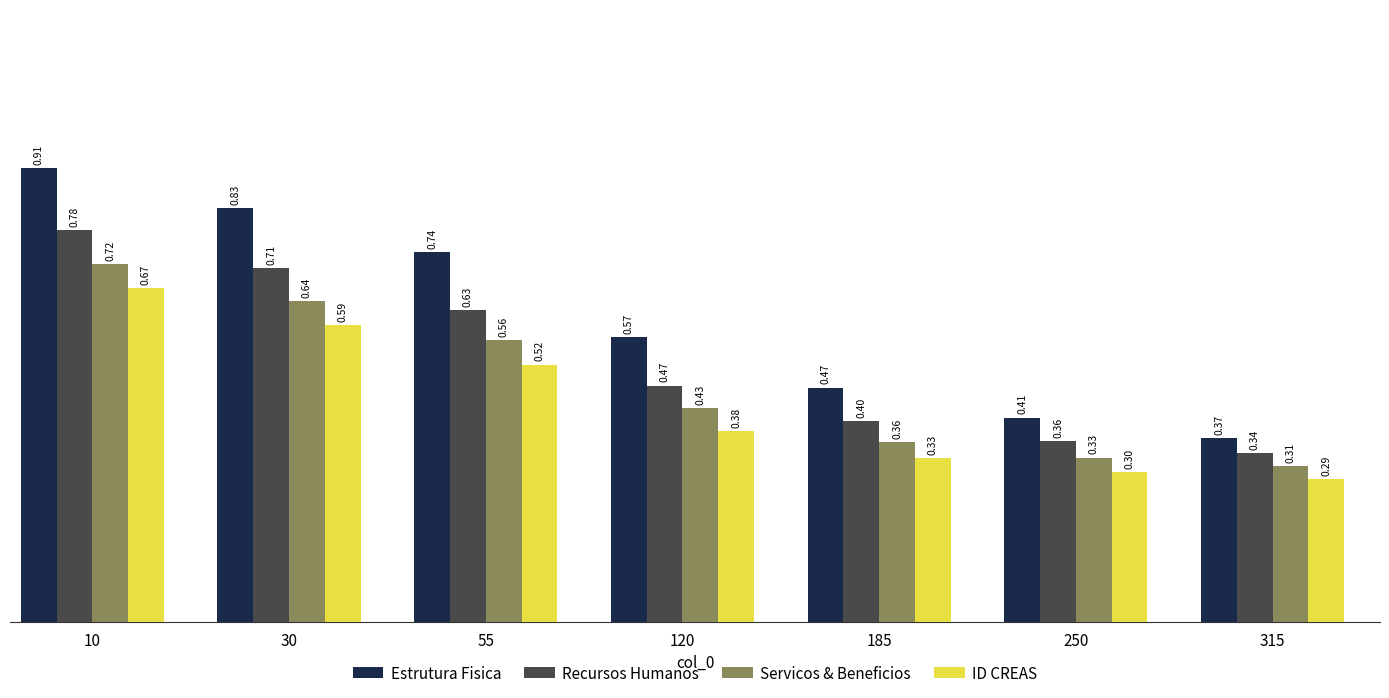

What is the difference between the Servicos & Beneficios values at 185 and 30?

0.3